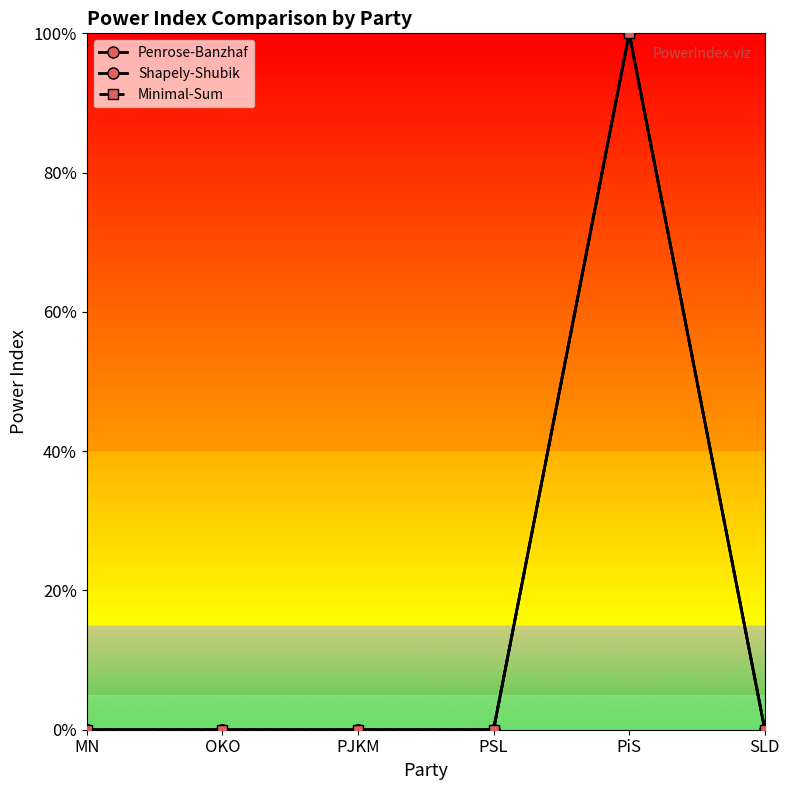

Which series has the largest total across all categories?

Penrose-Banzhaf